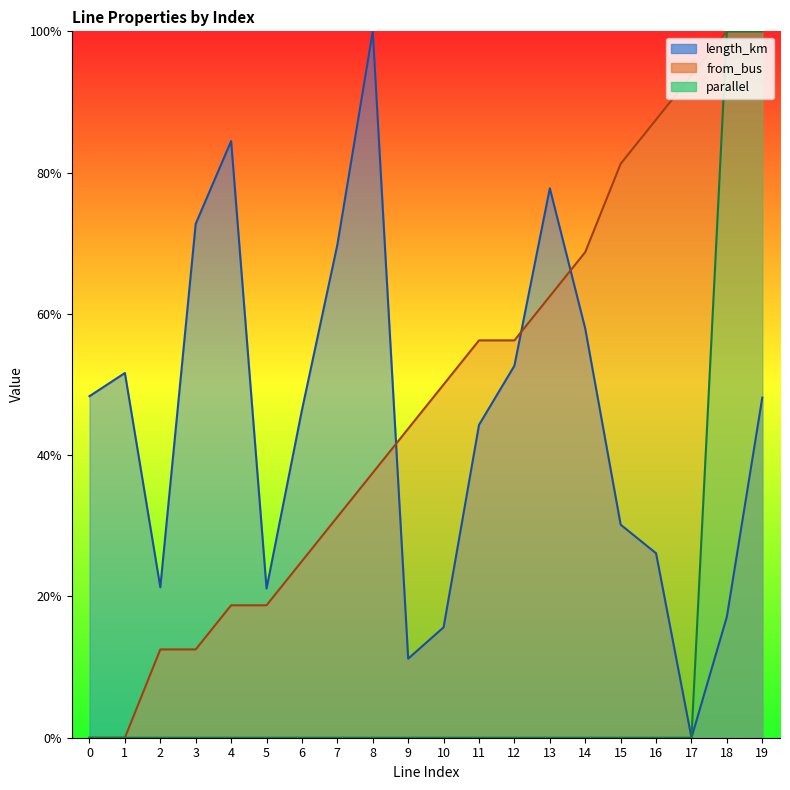

Rank the series by their maximum value, from lowest to highest.

length_km, parallel, from_bus